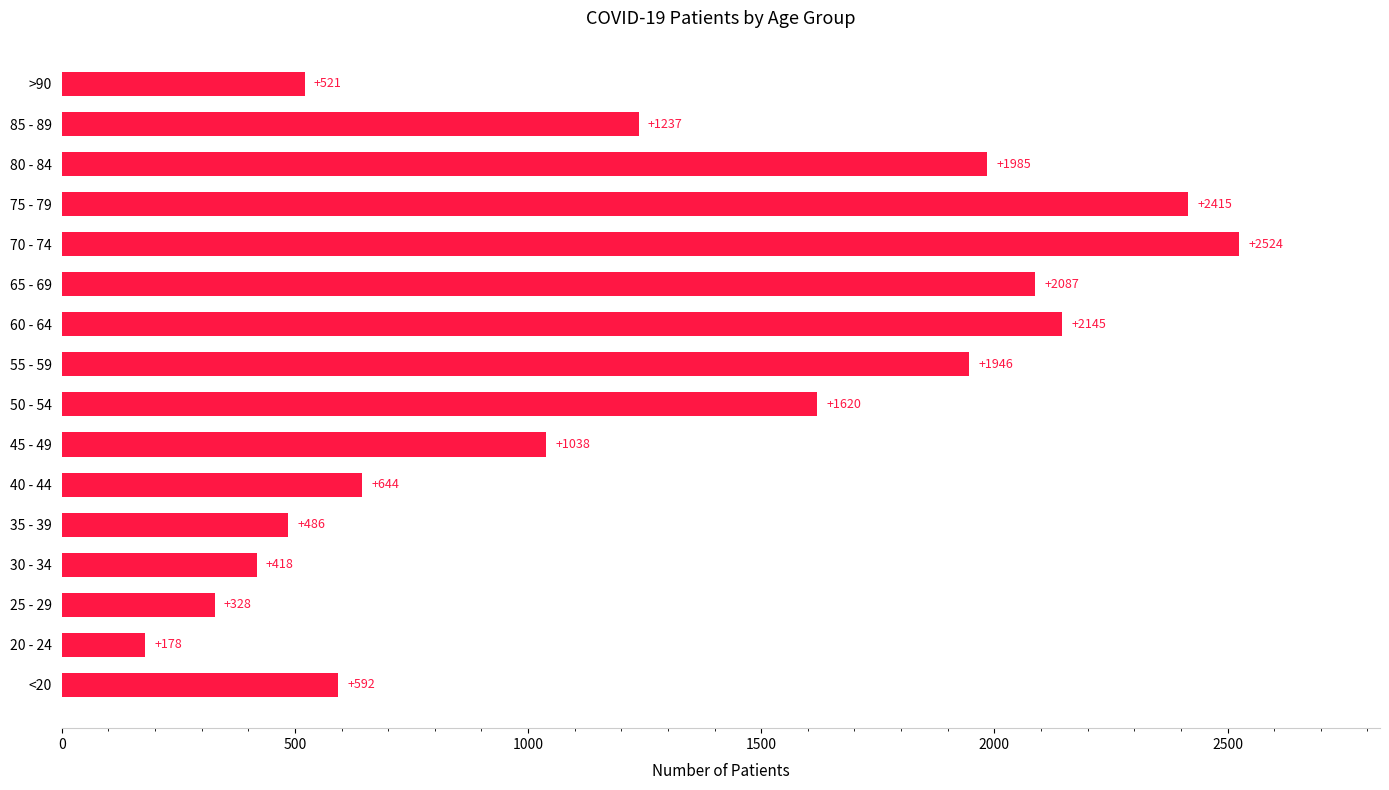

The chart shows a value of 750 at 70 - 74. True or false?

False